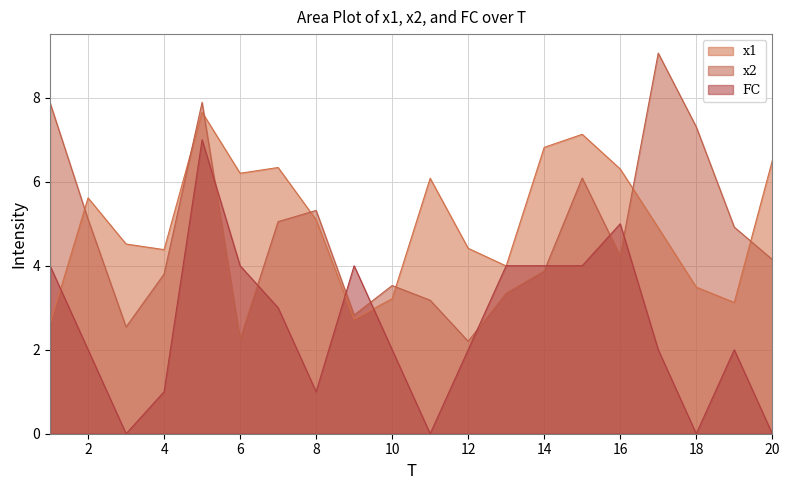

Between 14 and 15, which is larger?

15